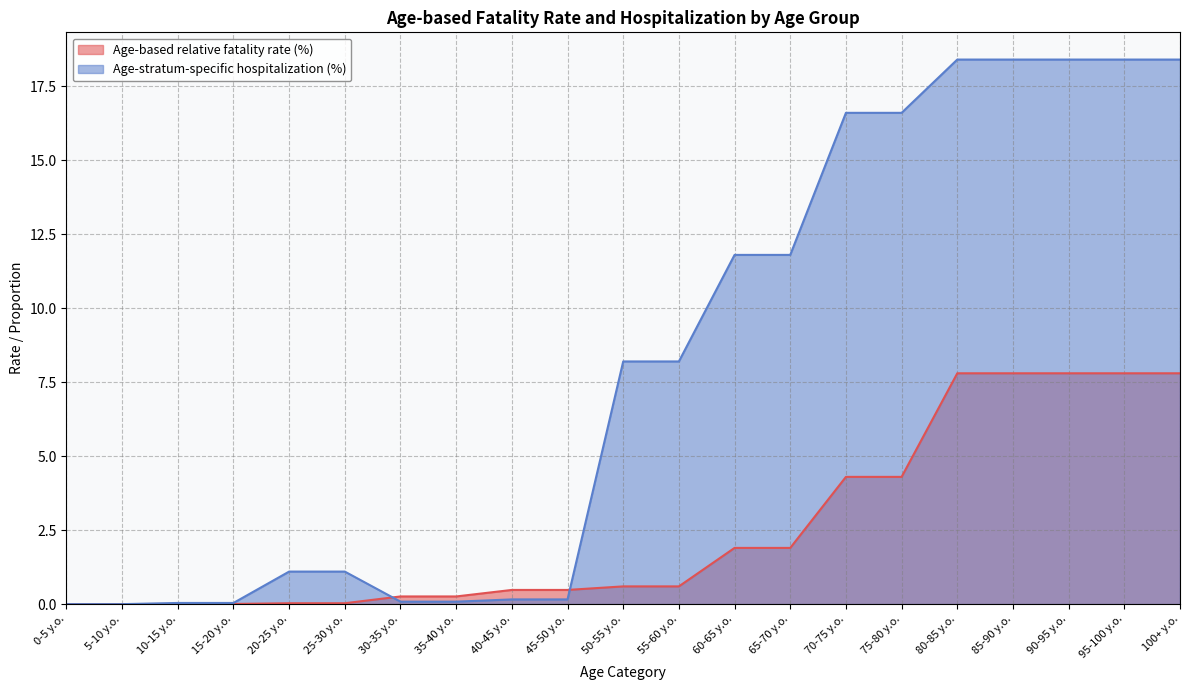

Which series has the largest total across all categories?

Age-stratum-specific hospitalization (%)